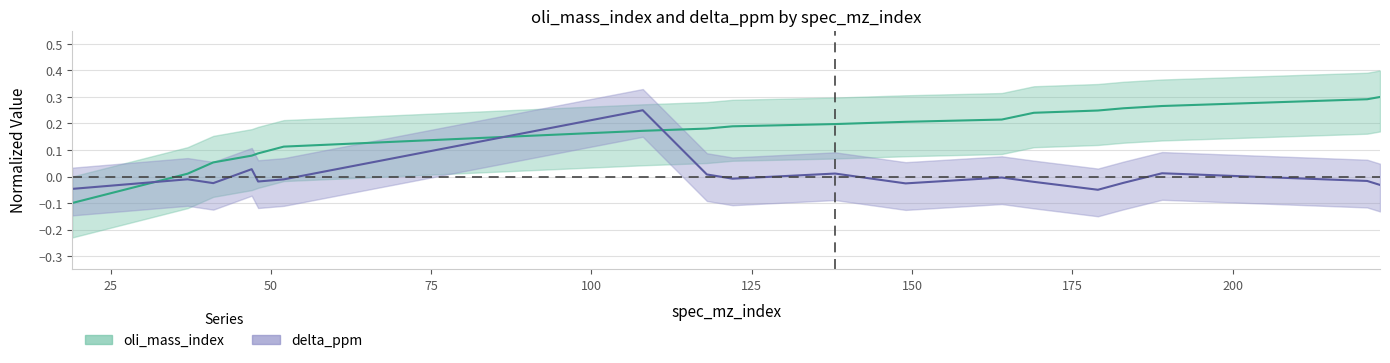

After their last crossing, which series has the higher values: delta_ppm or oli_mass_index?

oli_mass_index